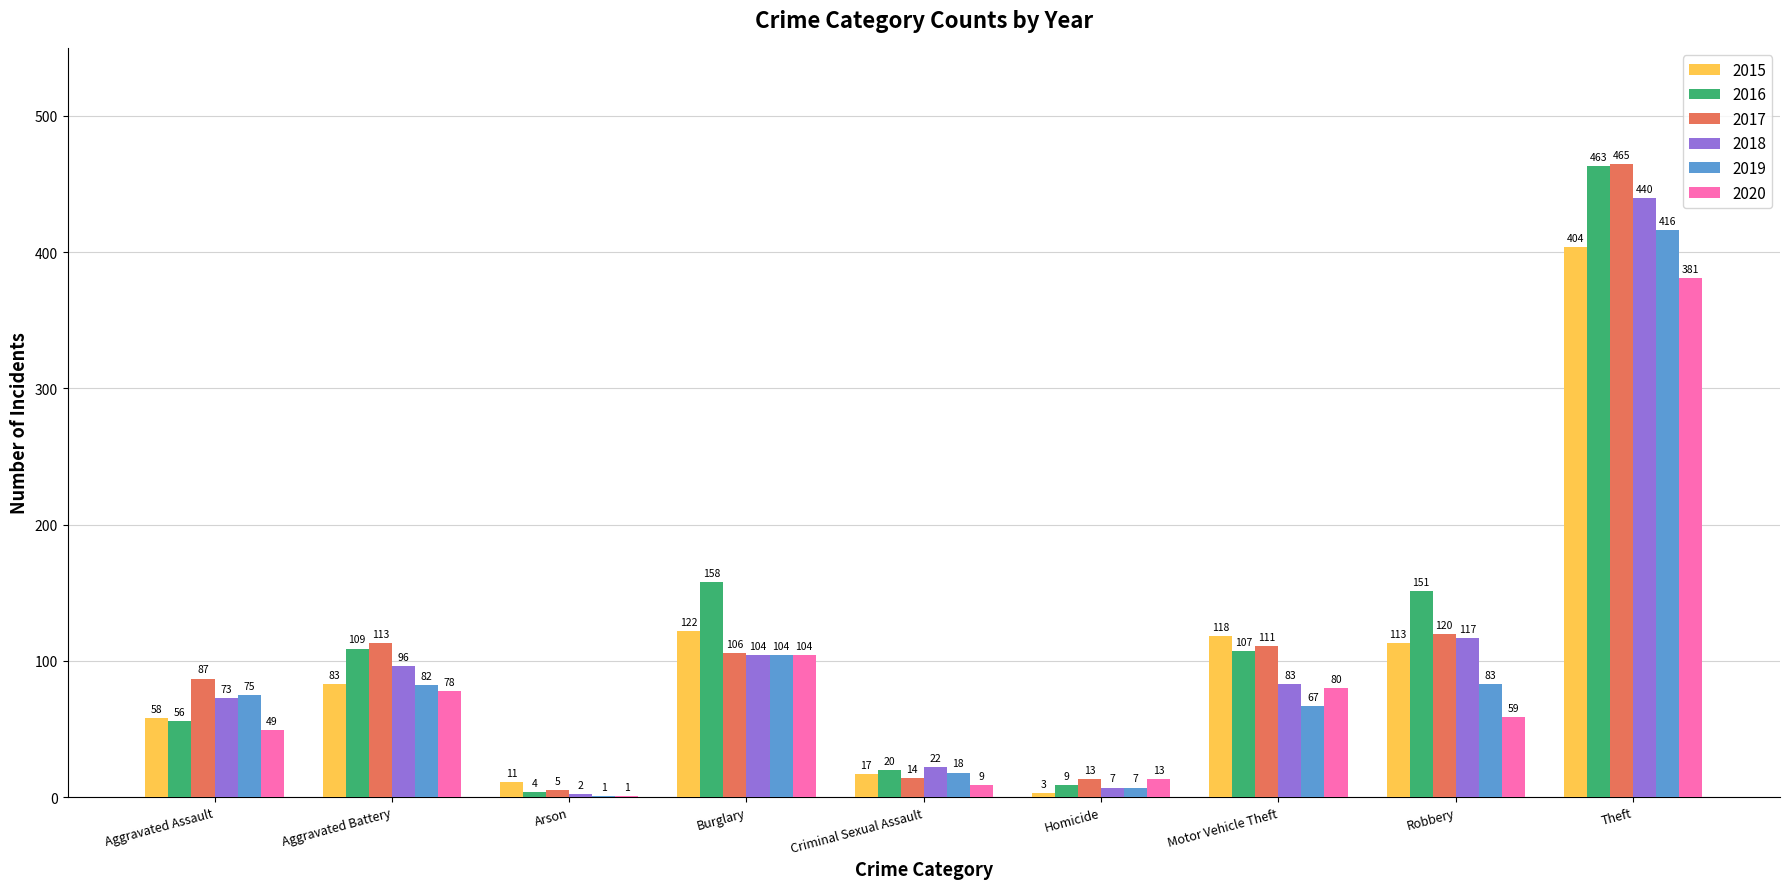

Does the chart contain stacked bars?

No